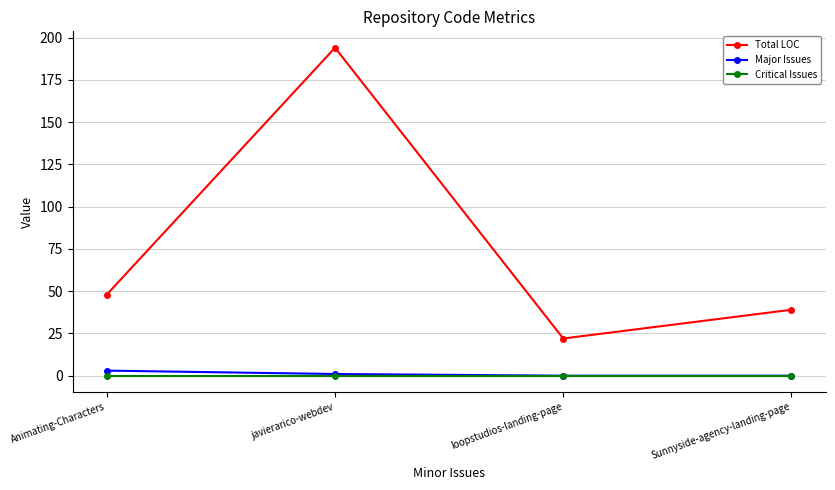

What is the value of the Major Issues point at the 2nd from the left?

1